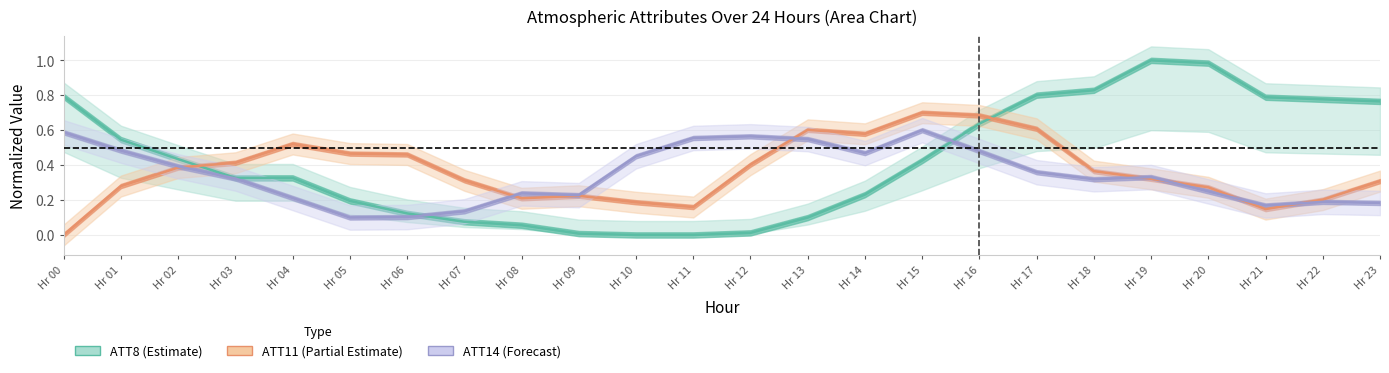

How many positive values does the ATT8 (normalized) series have?

22